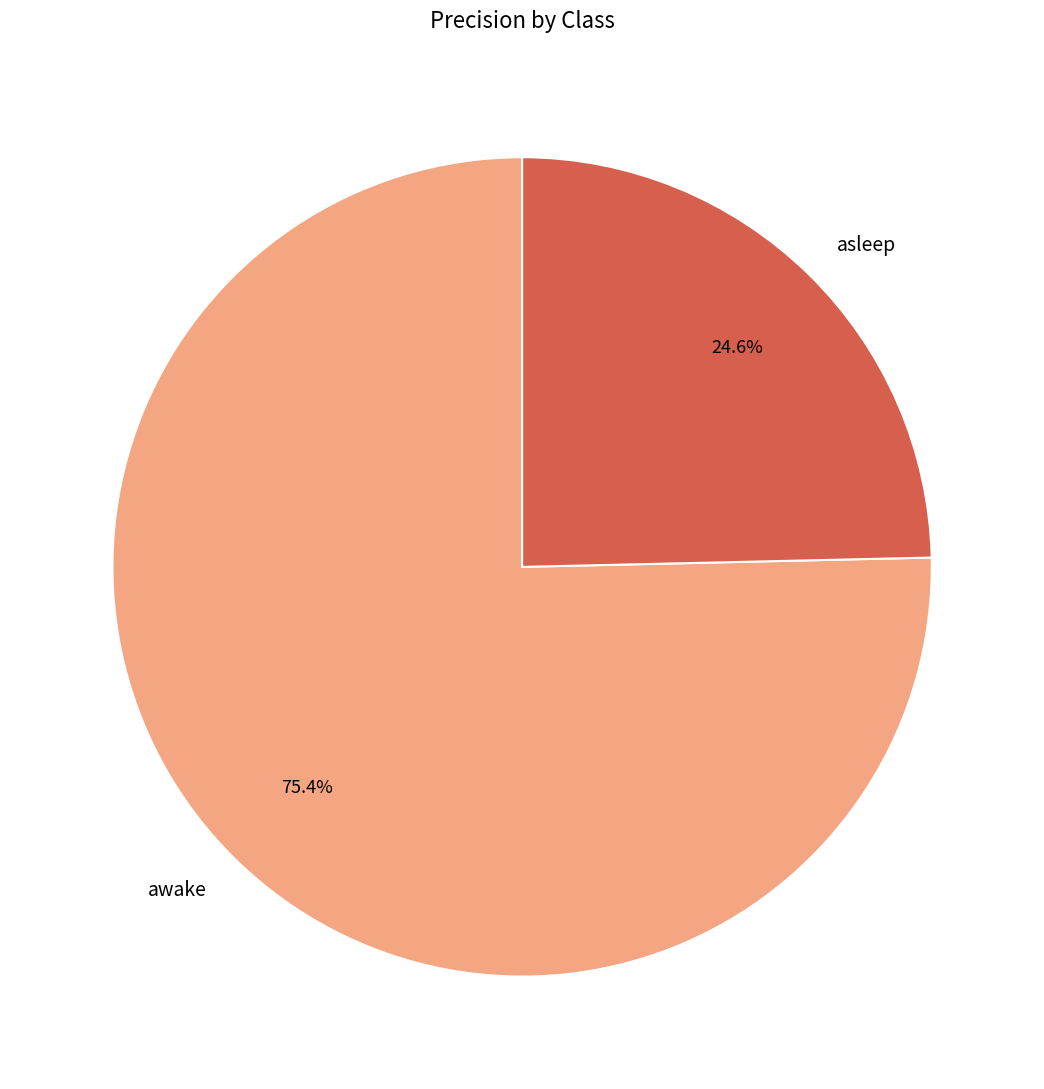

What percentage is the asleep slice, to the nearest percent?

25%